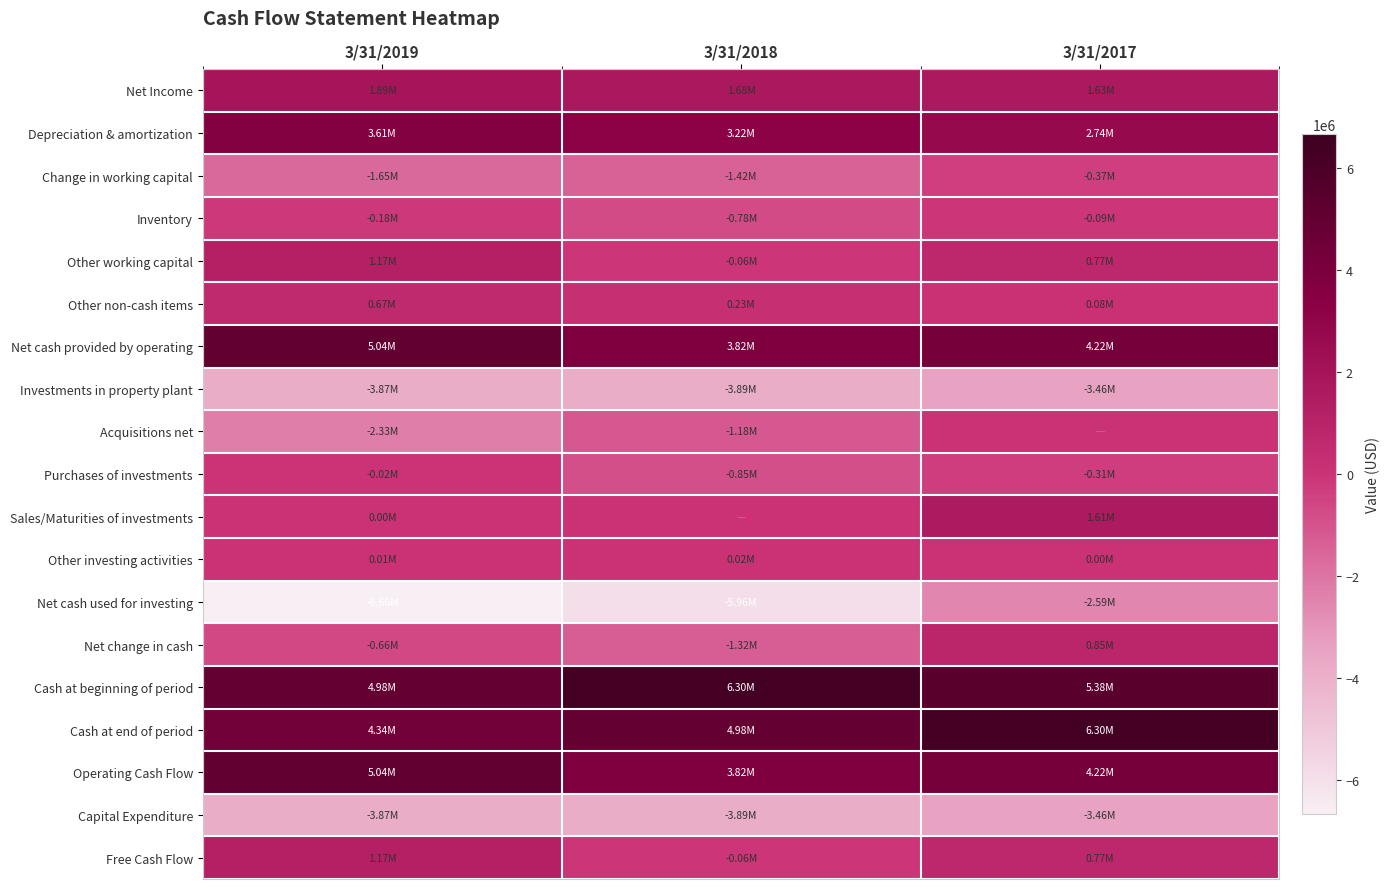

Which has a higher value, 3/31/2017 or 3/31/2018?

3/31/2018